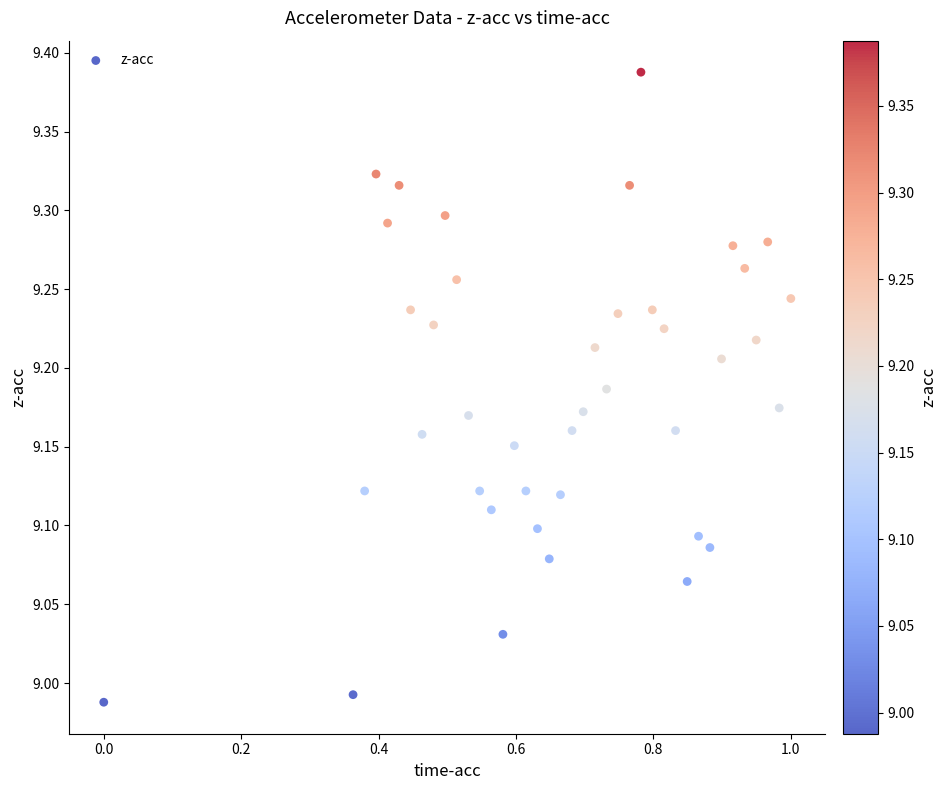

What is the range of Y values (max minus min)?

0.4